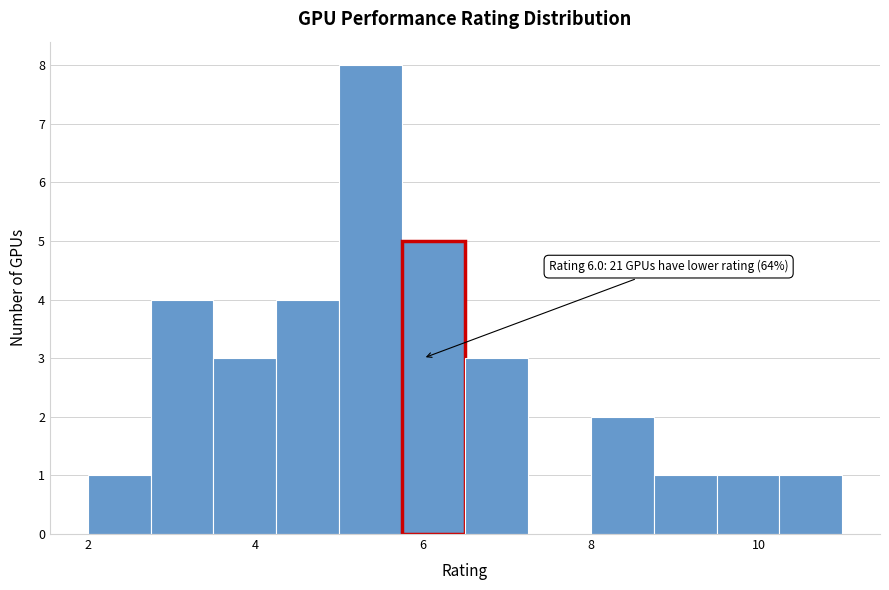

Around what value on the x-axis is the tallest bar? Give the approximate position of its centre, as read against the axis.

5.4